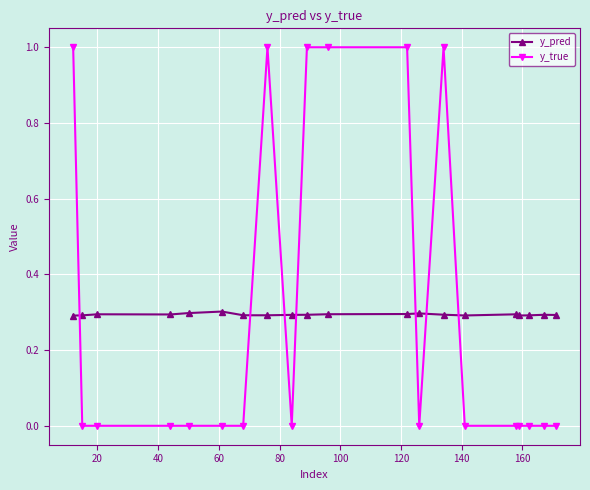

True or false: y_pred and y_true intersect in this chart.

True